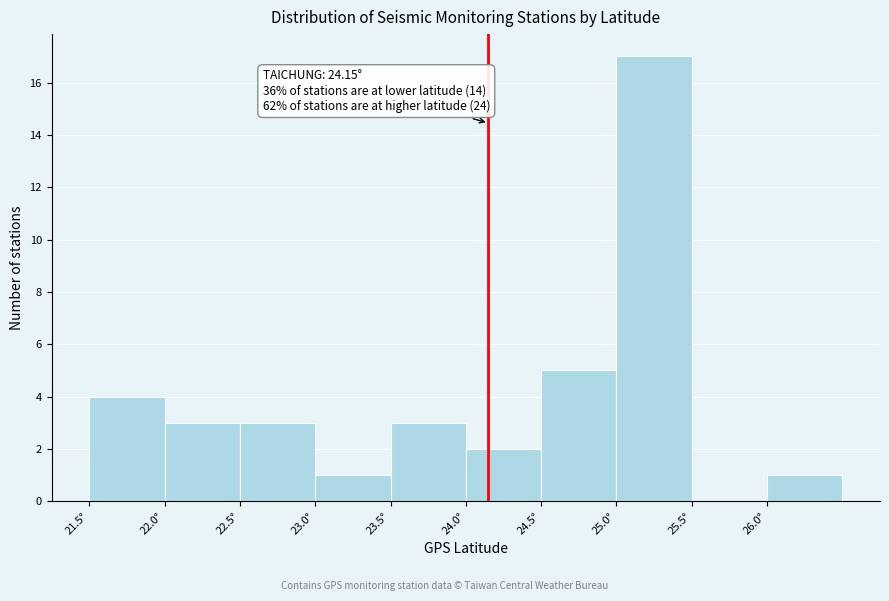

Over which range of the x-axis is the bar tallest?

25.0 to 25.5